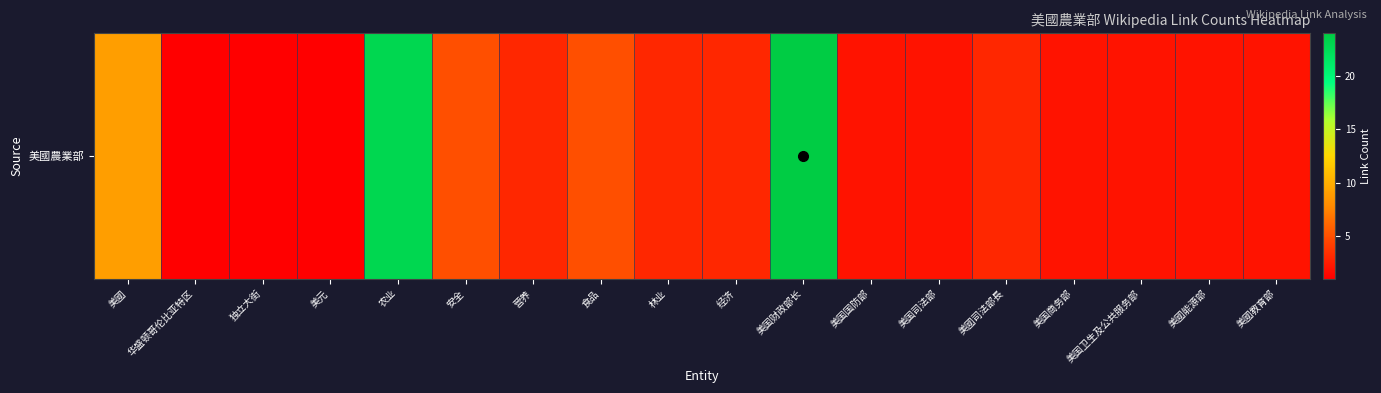

Which has a higher value, 经济 or 安全?

安全